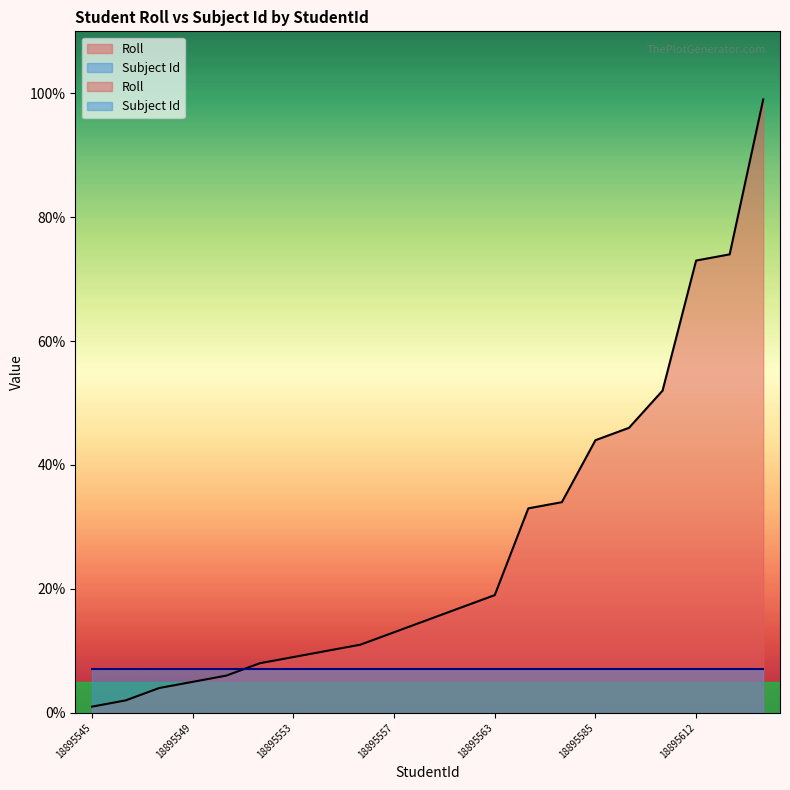

Which label corresponds to the largest value in the chart?

18895634